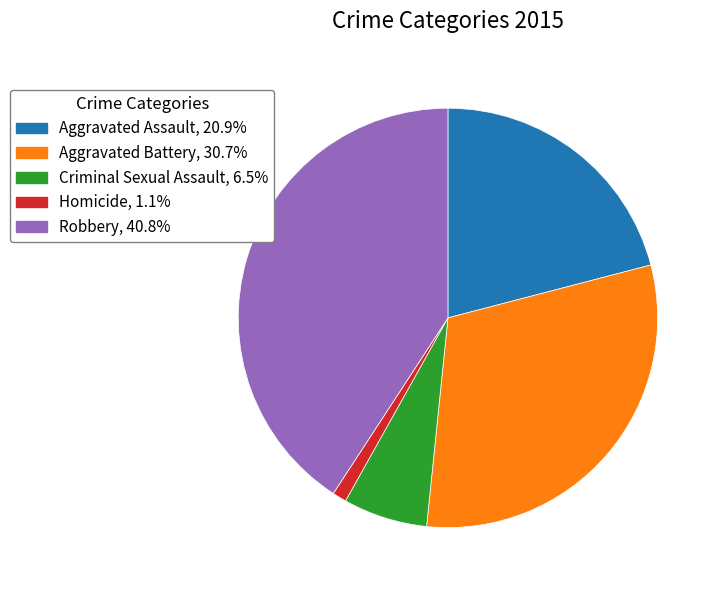

How many segments does this pie chart have?

5